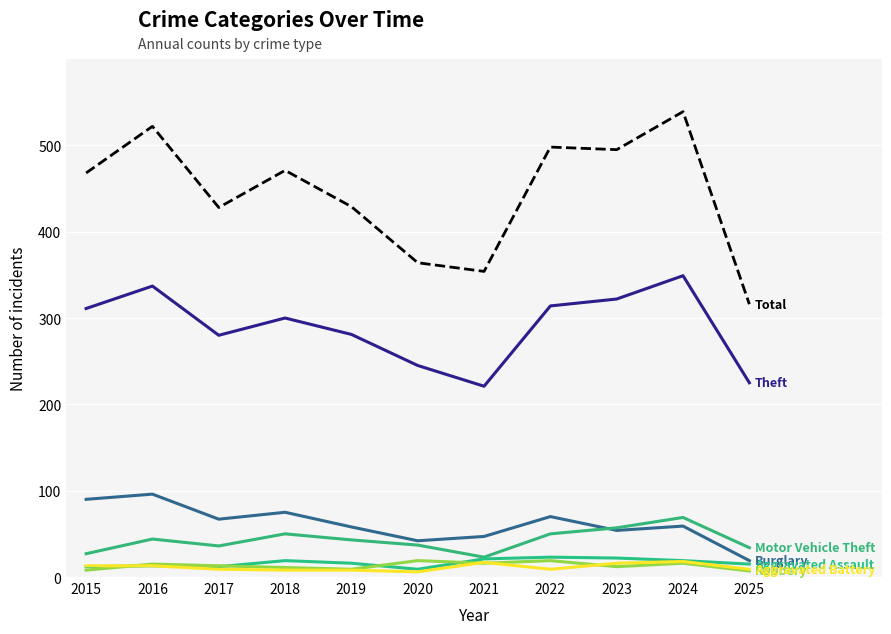

Is it true that Aggravated Assault equals 19 at 2018?

True